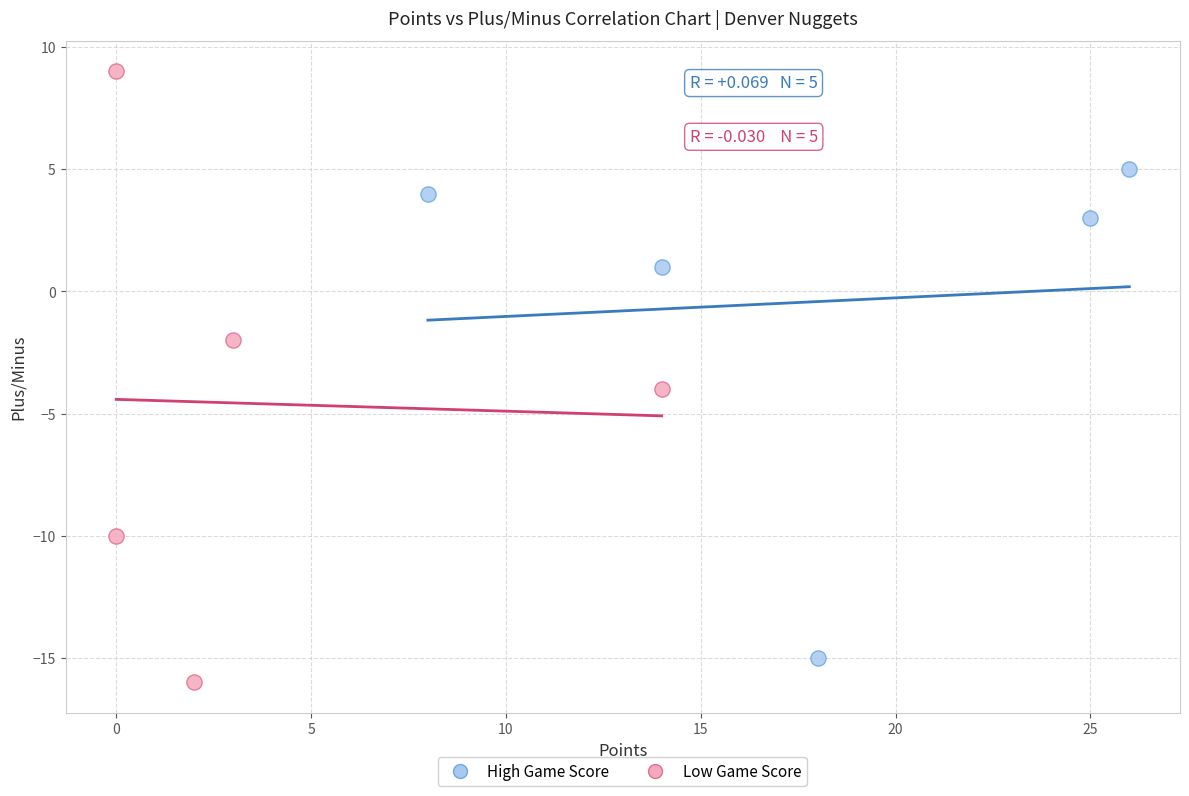

Which series contains the highest Y value?

Low Game Score